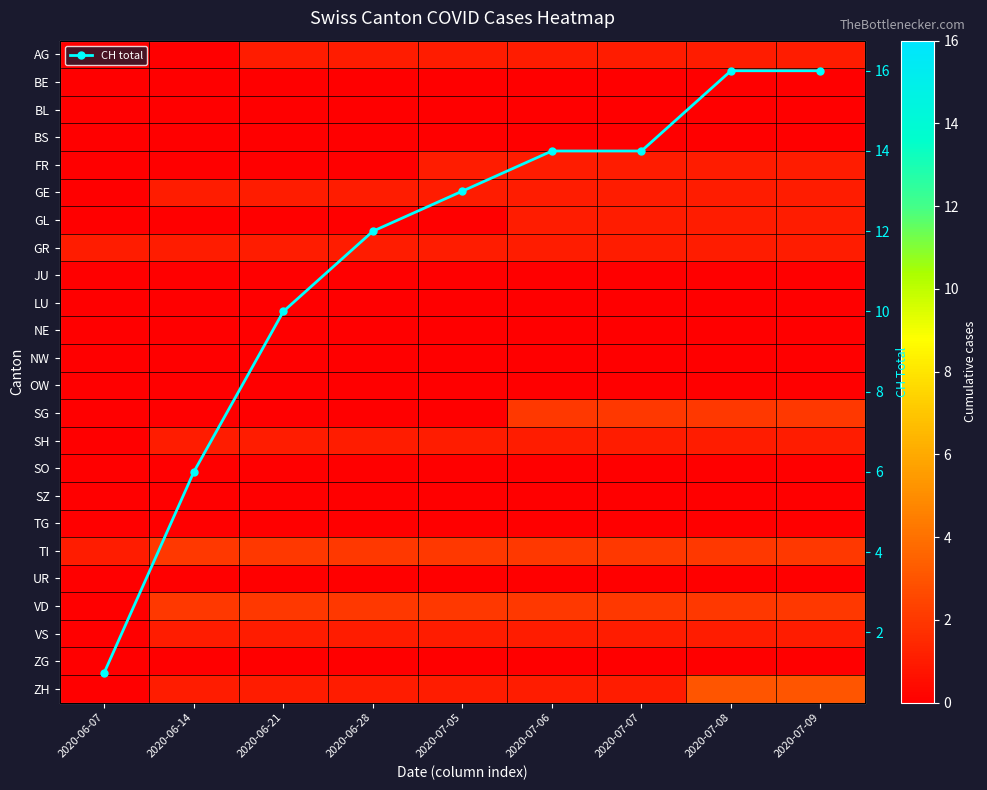

How many distinct data groups are displayed?

25